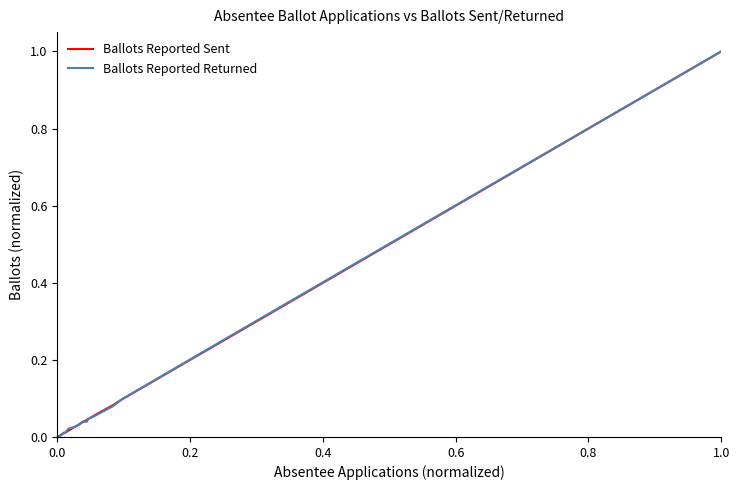

How many lines are shown in the chart?

2